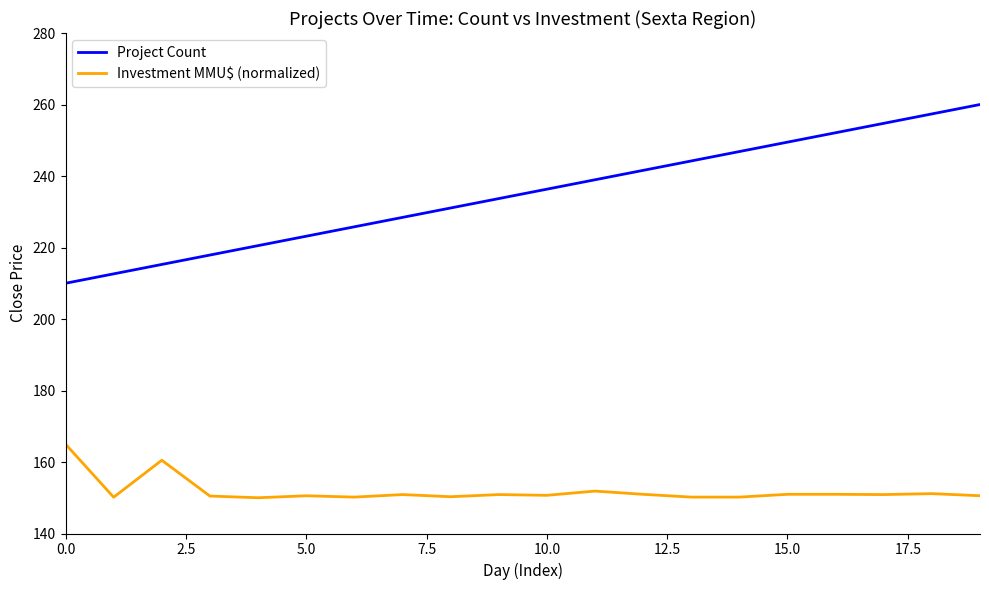

Count the number of data series in this chart.

2